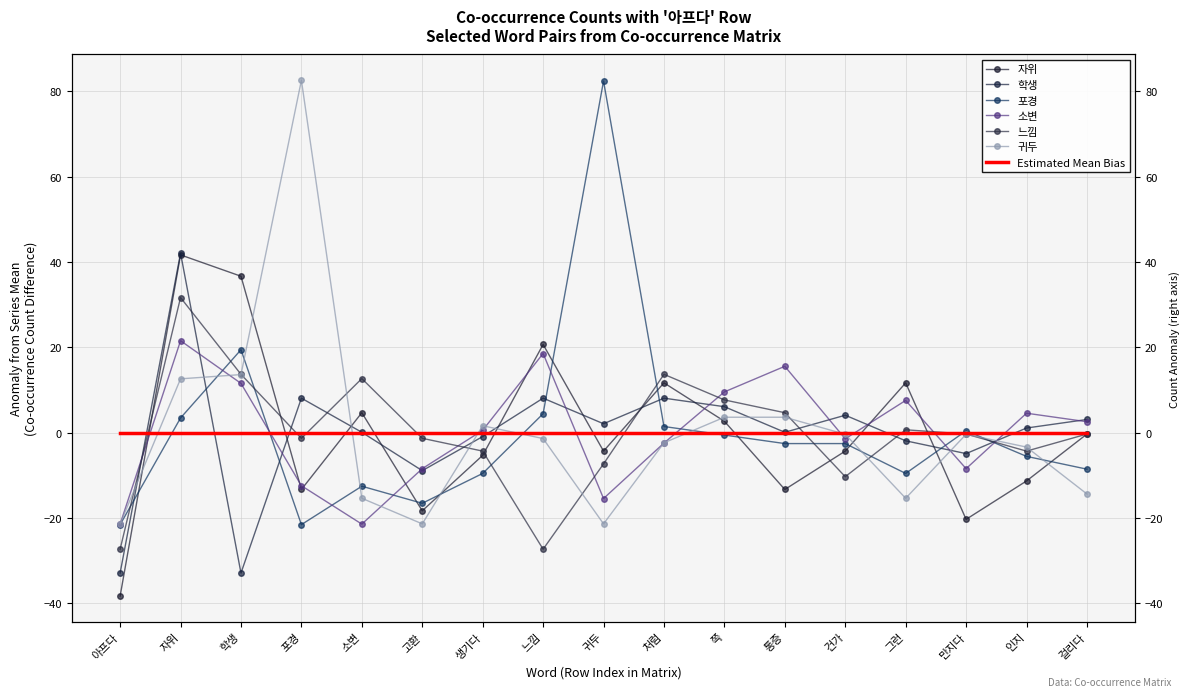

Is it true that 소변 equals -15.5 at 귀두?

True